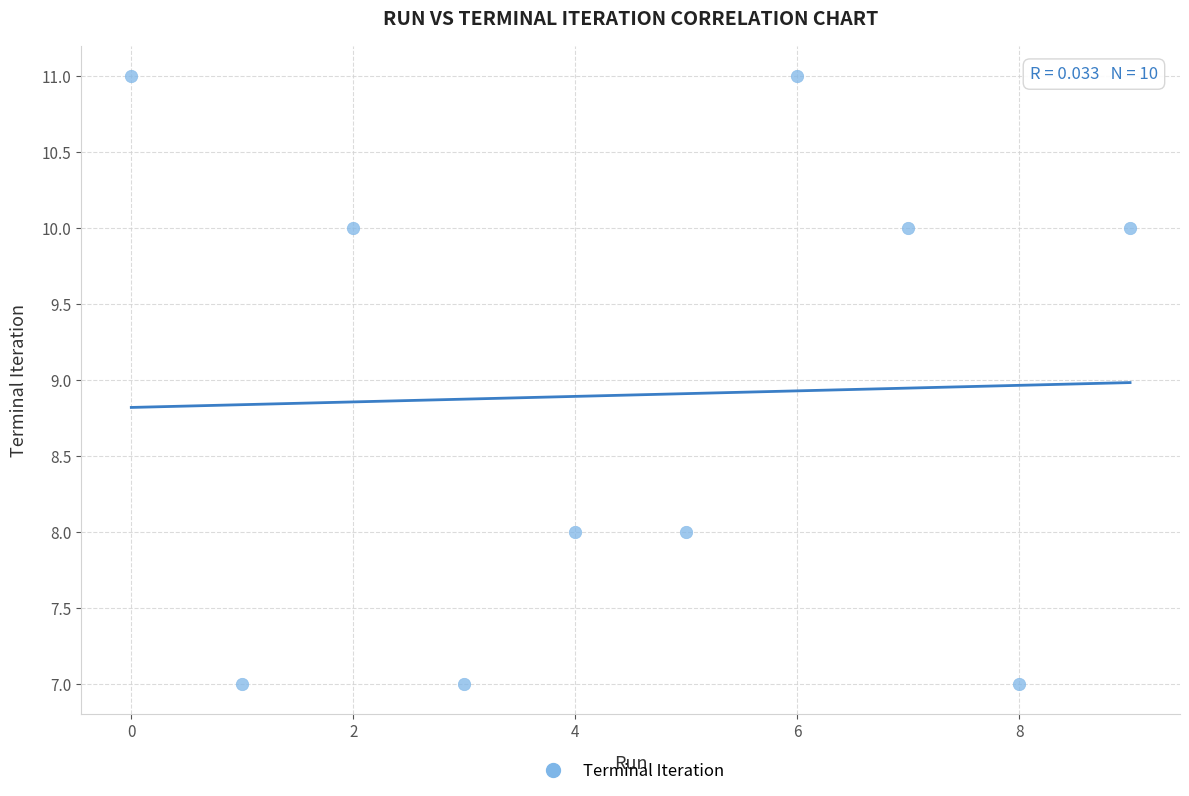

What is the average Y value?

9